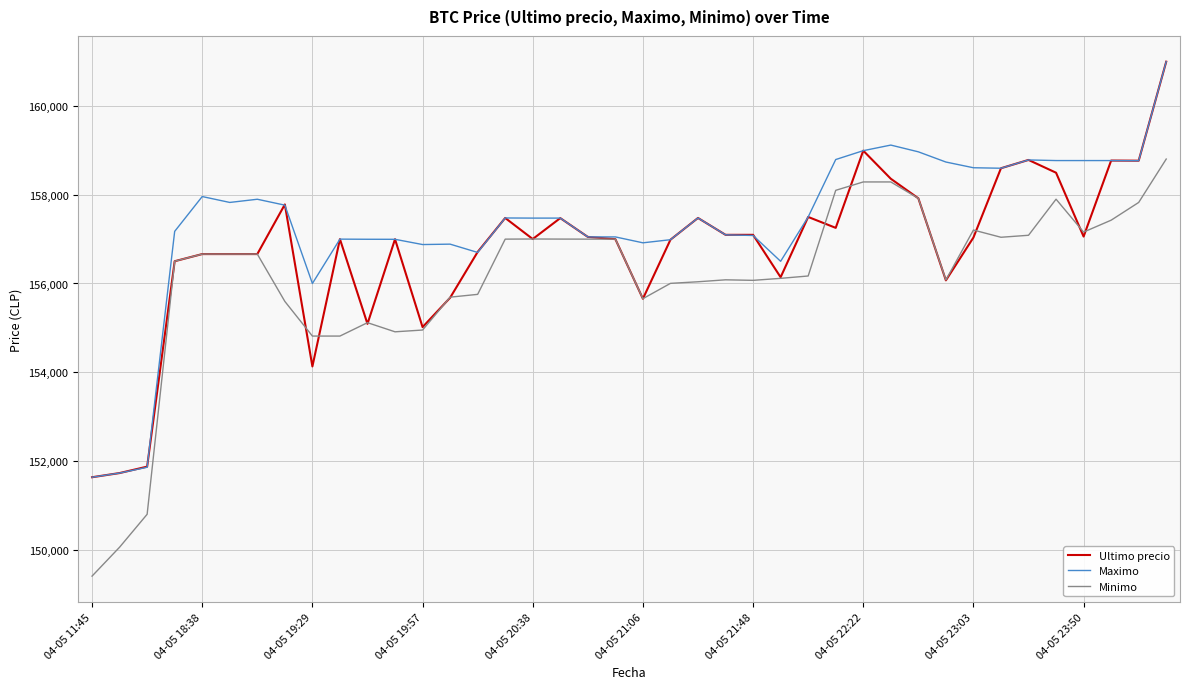

What is the minimum value for Minimo?

149404